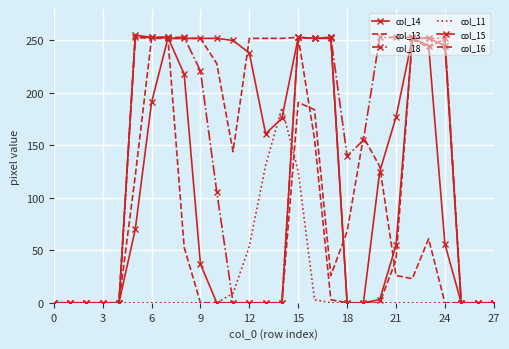

Which series has the largest range (max minus min)?

col_15